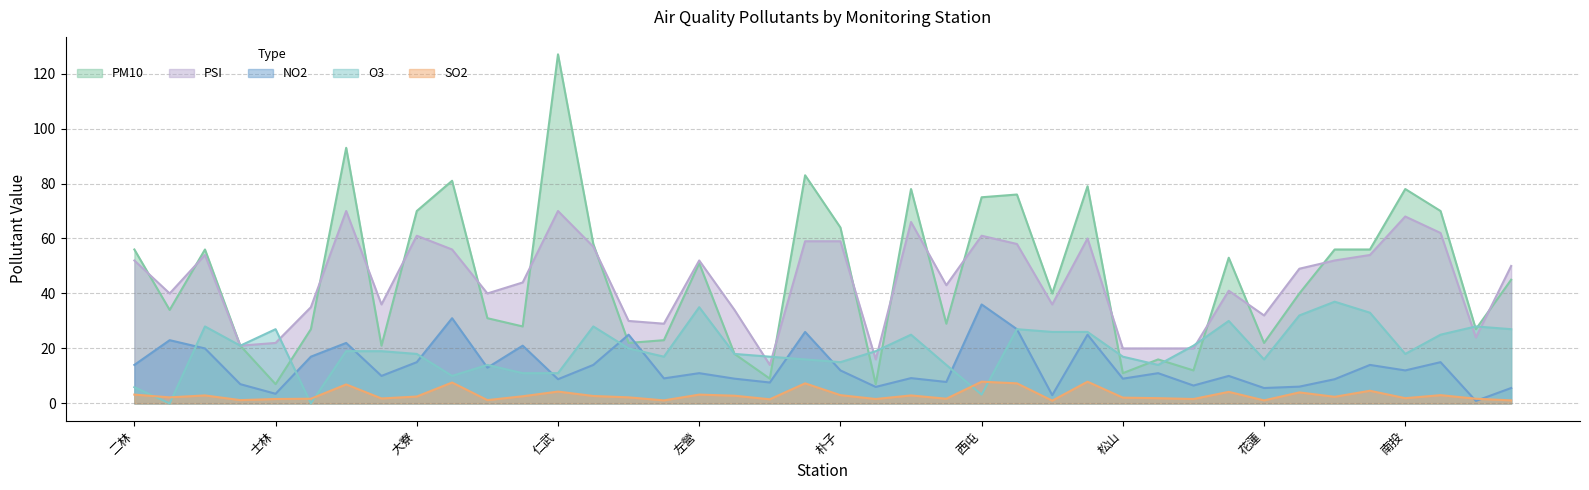

Is the value of O3 at 三重 greater than the value of NO2 at 冬山?

No